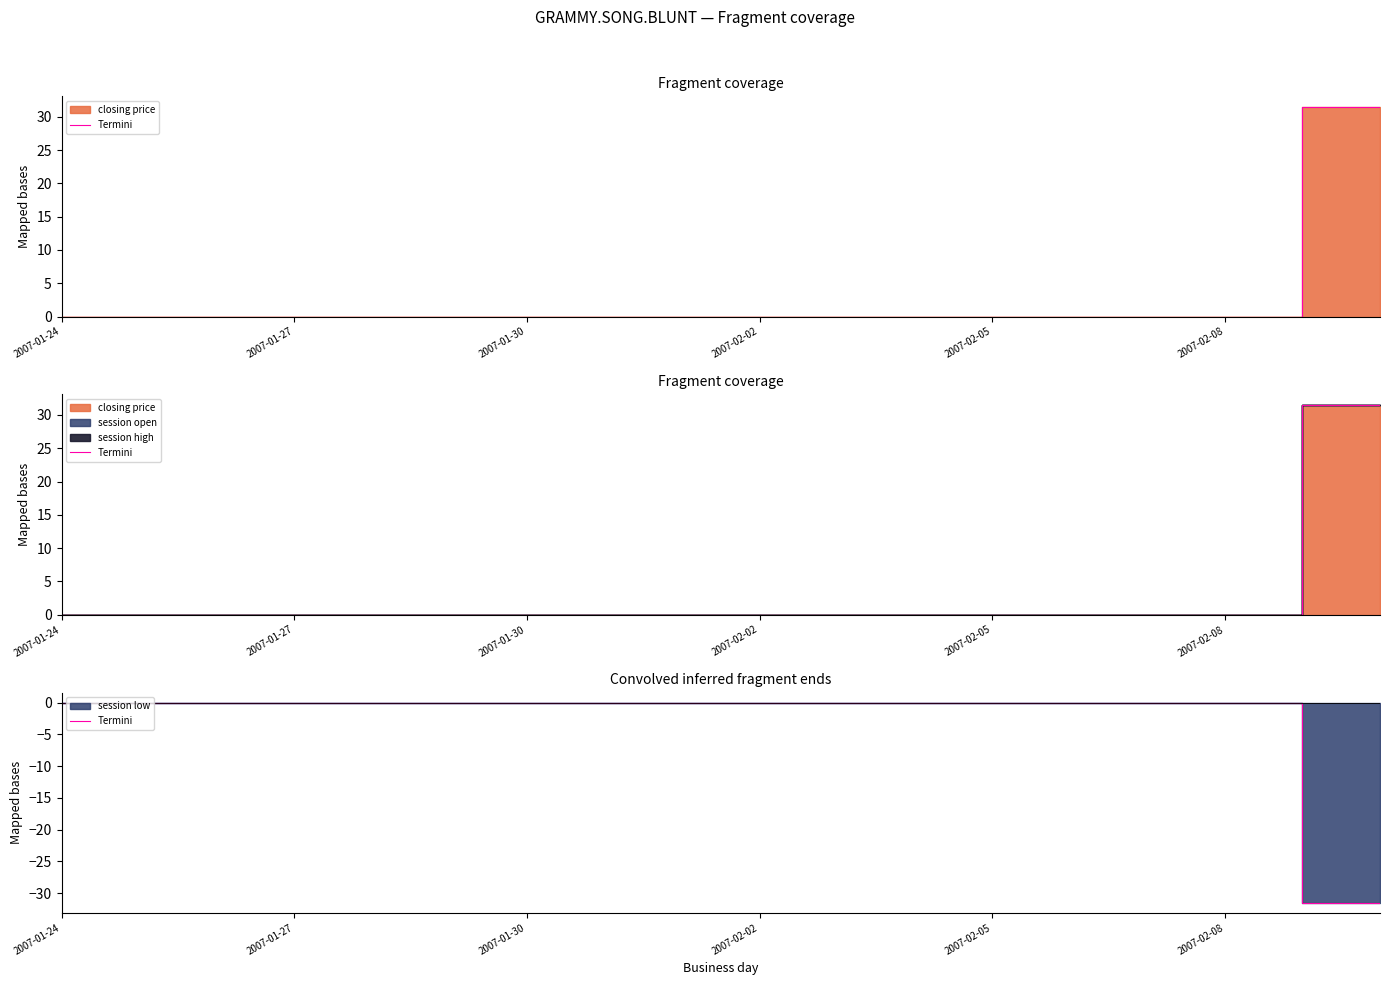

The value at 2007-01-30 is 0.0. True or false?

True